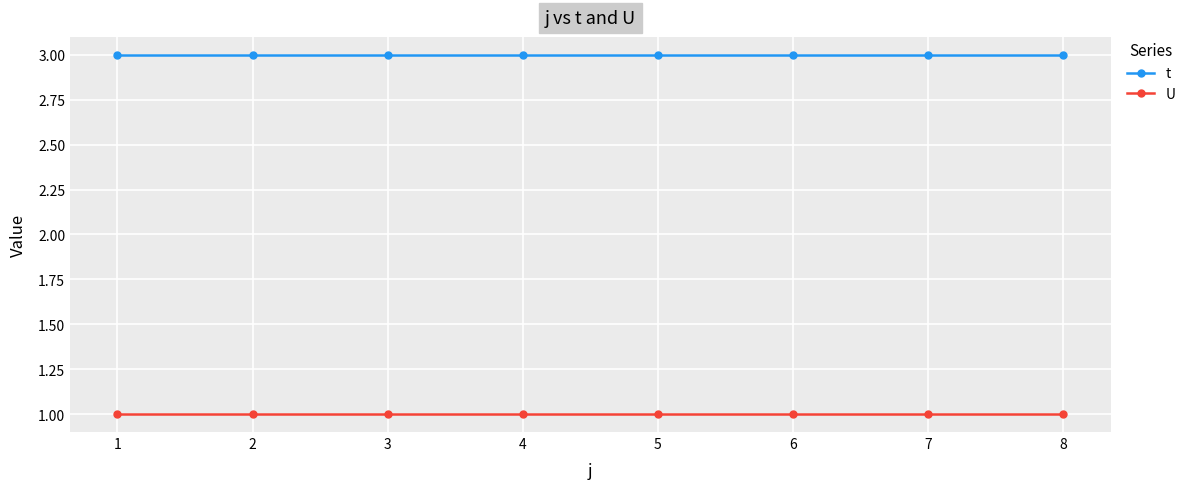

At how many categories does at least one series exceed 1?

8